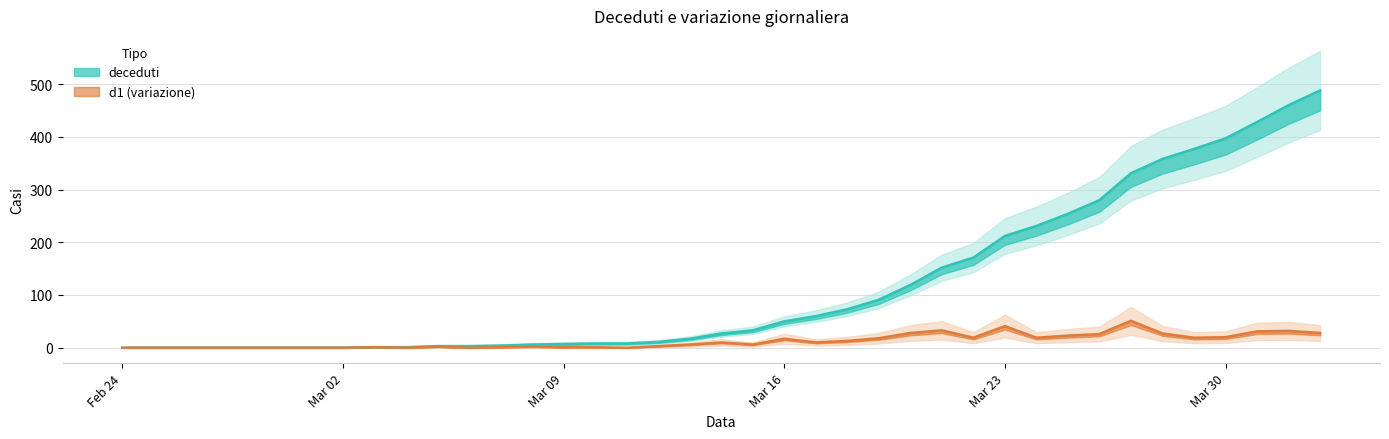

Which series has the largest range (max minus min)?

deceduti